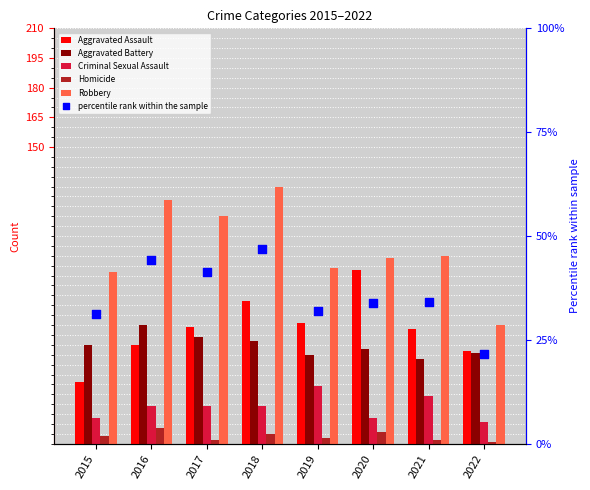

Which series has the largest total across all categories?

Robbery